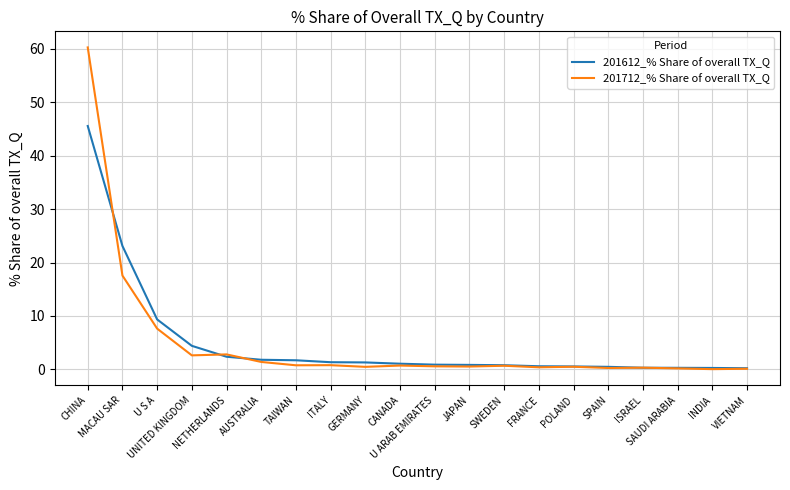

Which series has the largest range (max minus min)?

201712_% Share of overall TX_Q